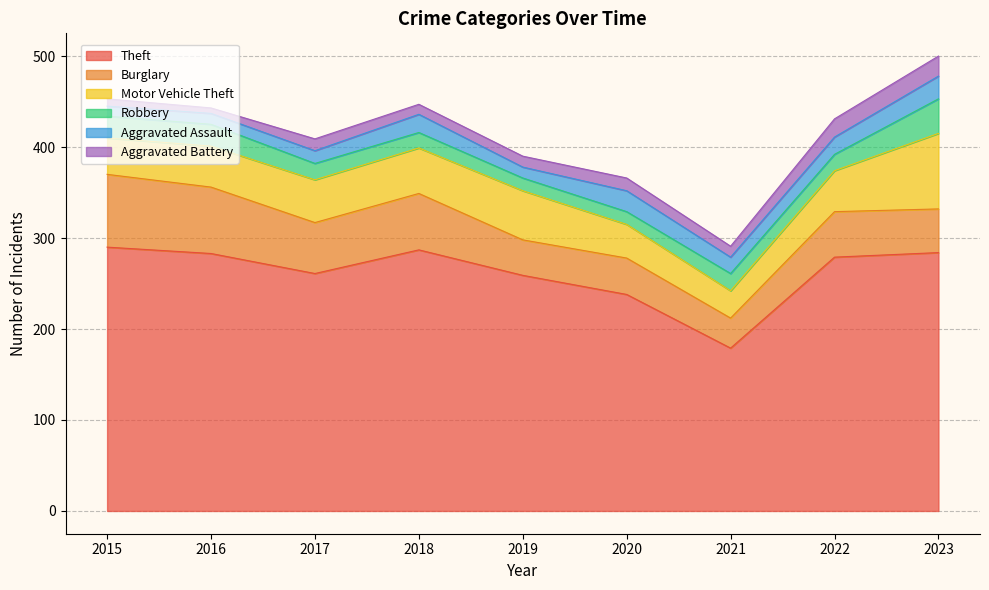

Which series has the largest total across all categories?

Theft